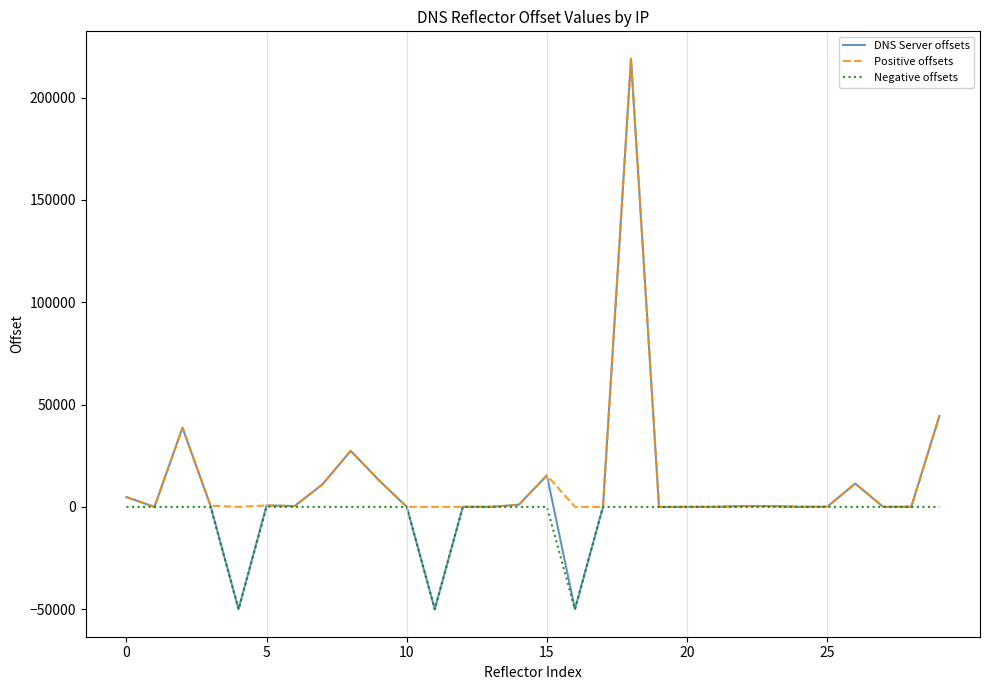

What is the lowest value of the DNS Server offsets series?

-50000